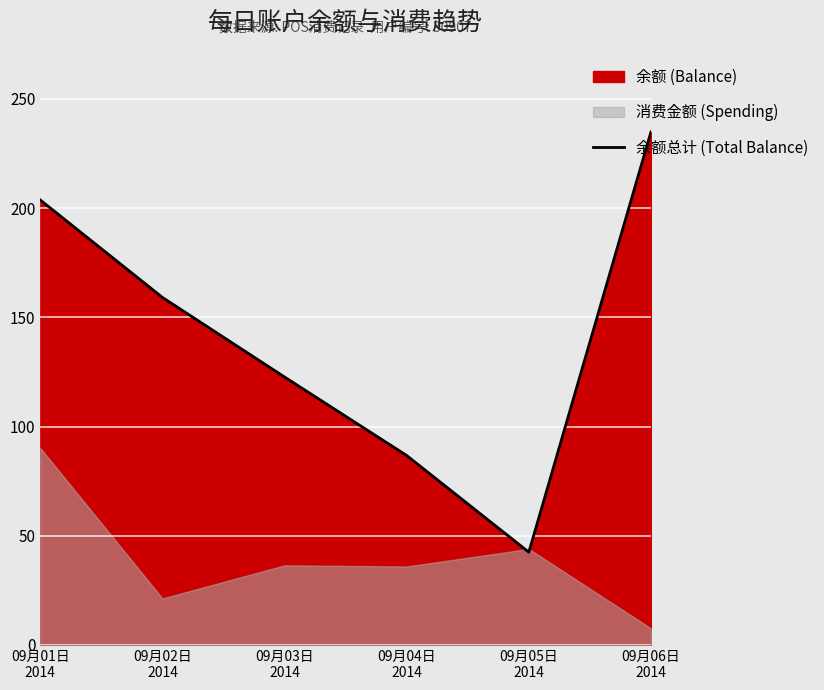

List the labels in order of value, smallest first.

09月05日
2014, 09月04日
2014, 09月03日
2014, 09月02日
2014, 09月01日
2014, 09月06日
2014